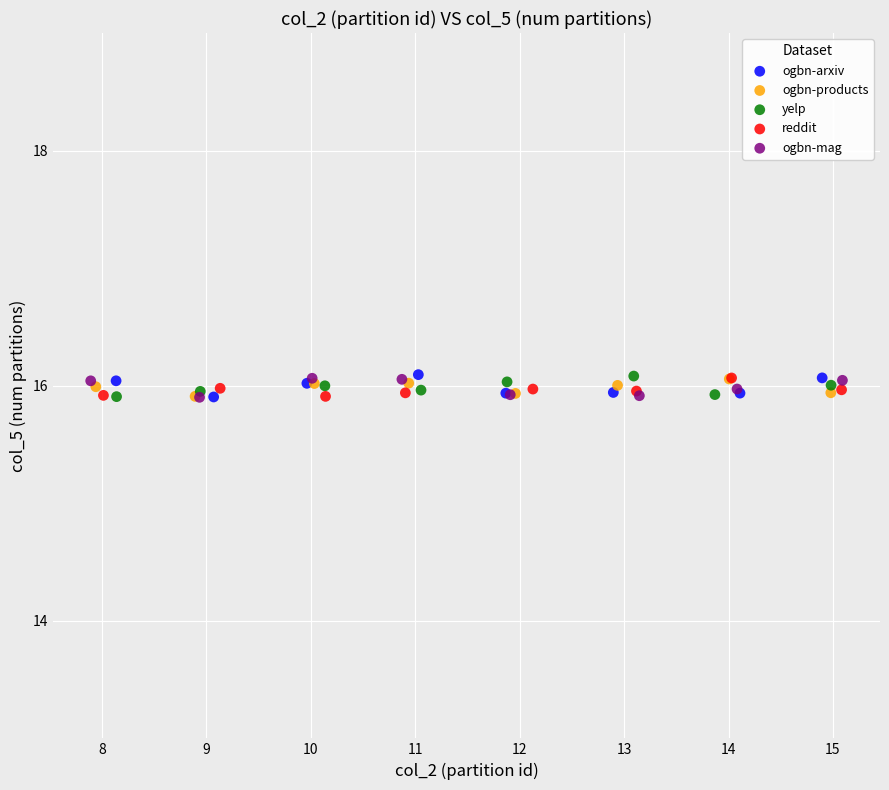

What are all the series names shown in the legend?

ogbn-arxiv, ogbn-products, yelp, reddit, ogbn-mag